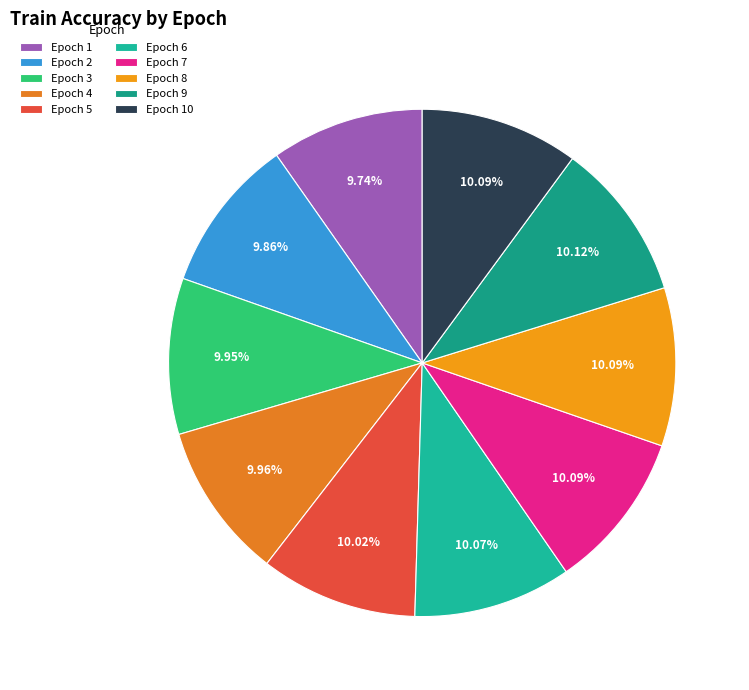

How many segments does this pie chart have?

10